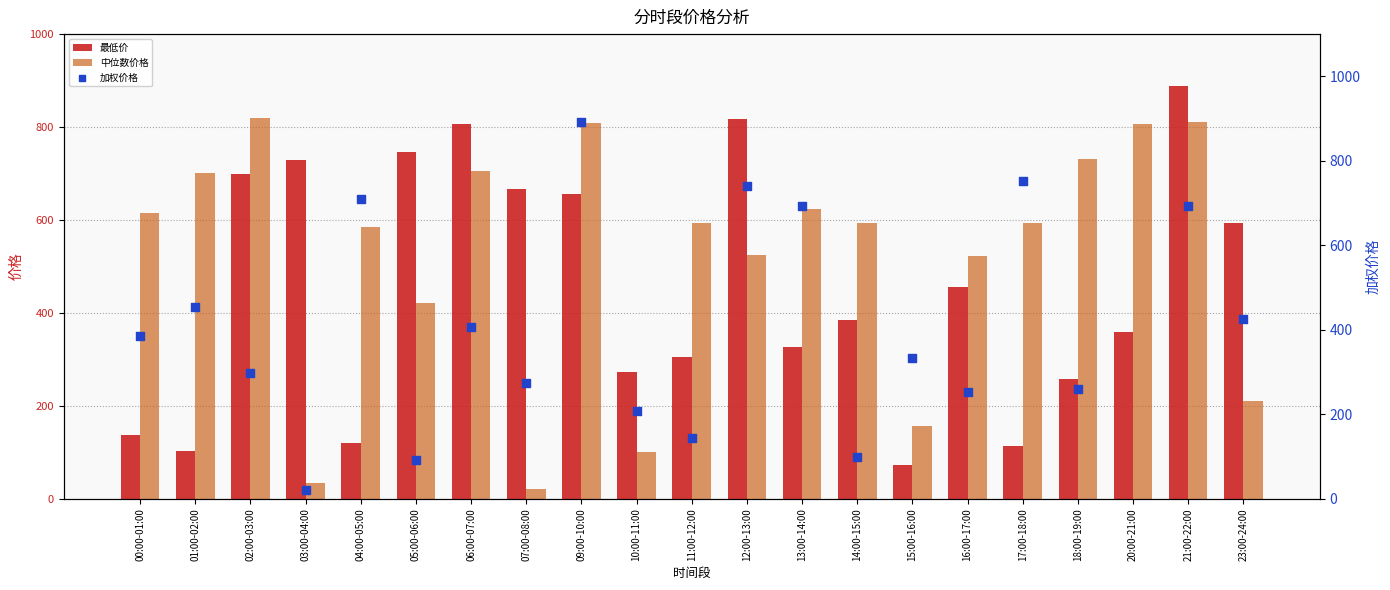

What are all the series names shown in the legend?

最低价, 中位数价格, 加权价格